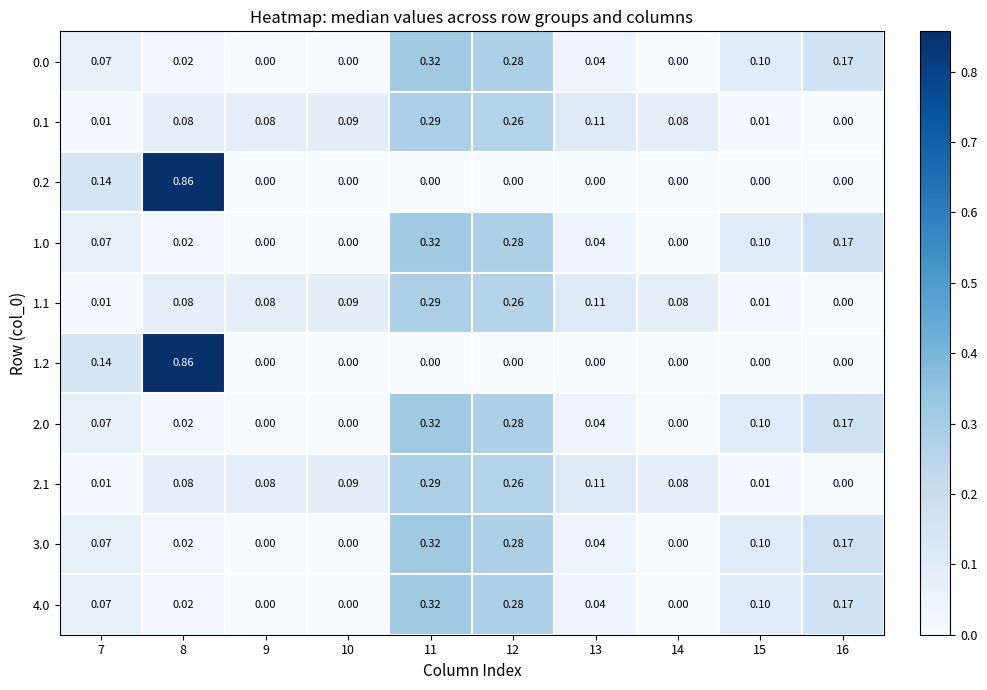

Count the number of categories in the chart.

10